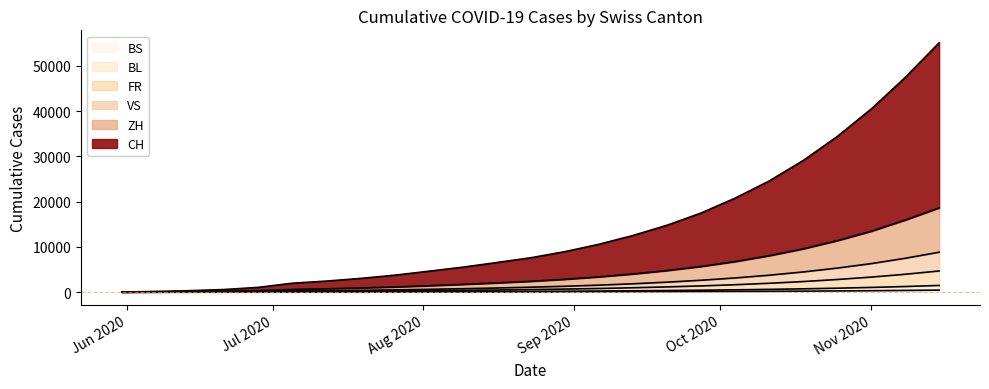

What is the sum of all FR values?

28313